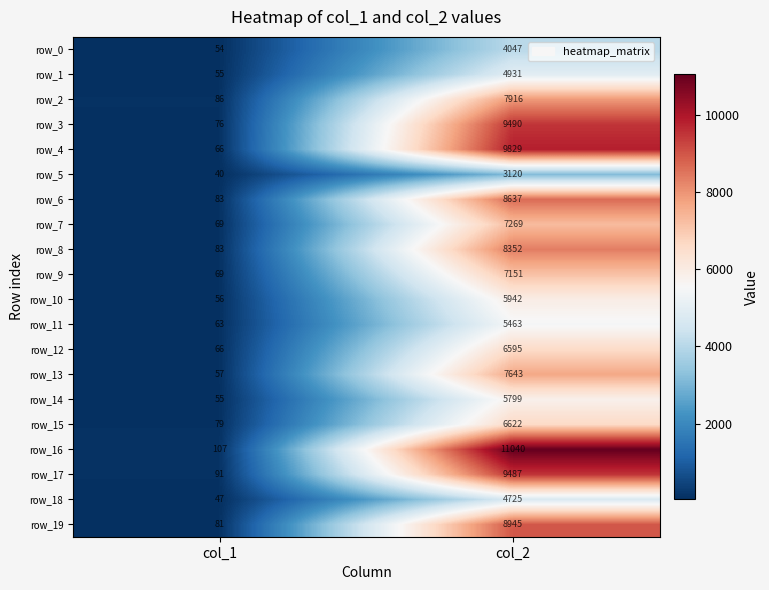

The row_7 series shows 7269 at col_2. True or false?

True